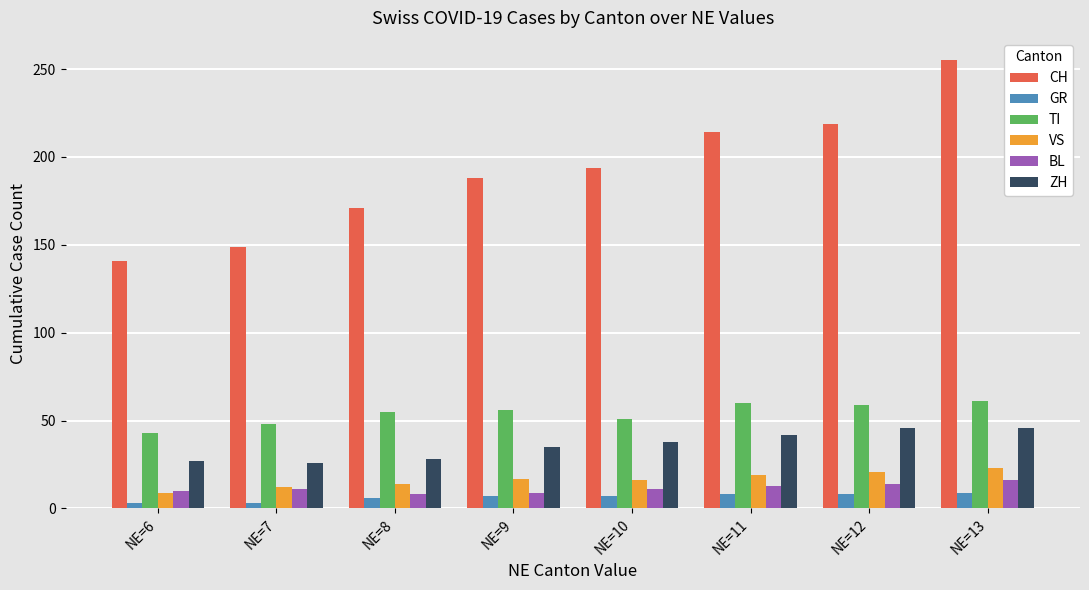

Is the value of TI at NE=6 greater than the value of GR at NE=10?

Yes